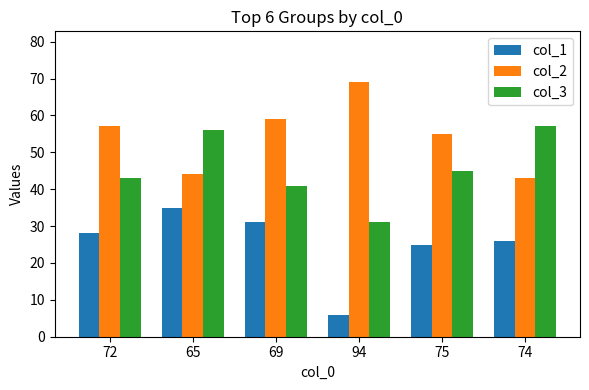

Are the bars grouped side by side (vs. stacked)?

Yes